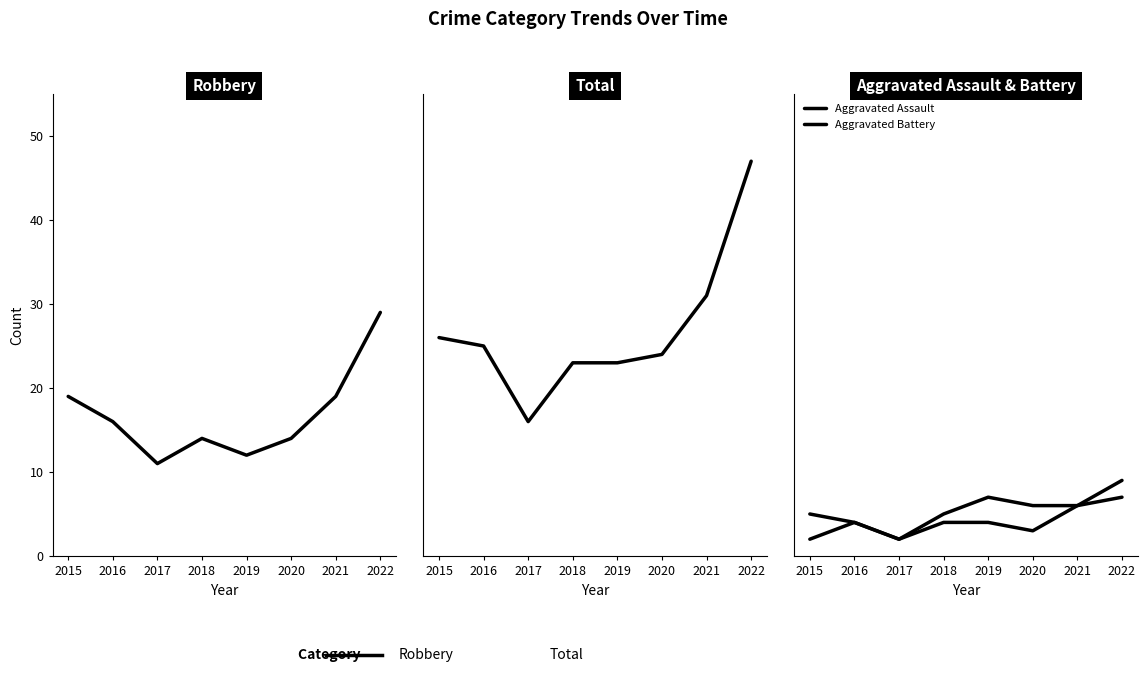

What is the value of the Robbery point at the 7th from the left?

19